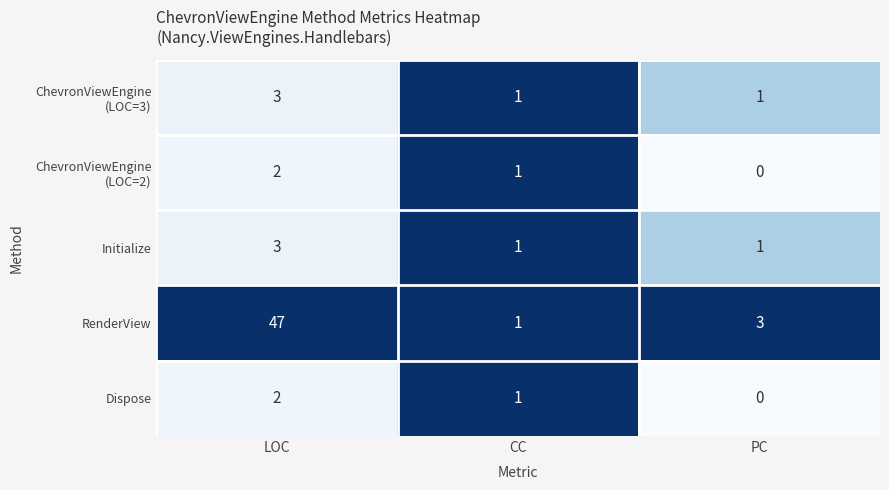

Which series changed the most between LOC and CC?

RenderView